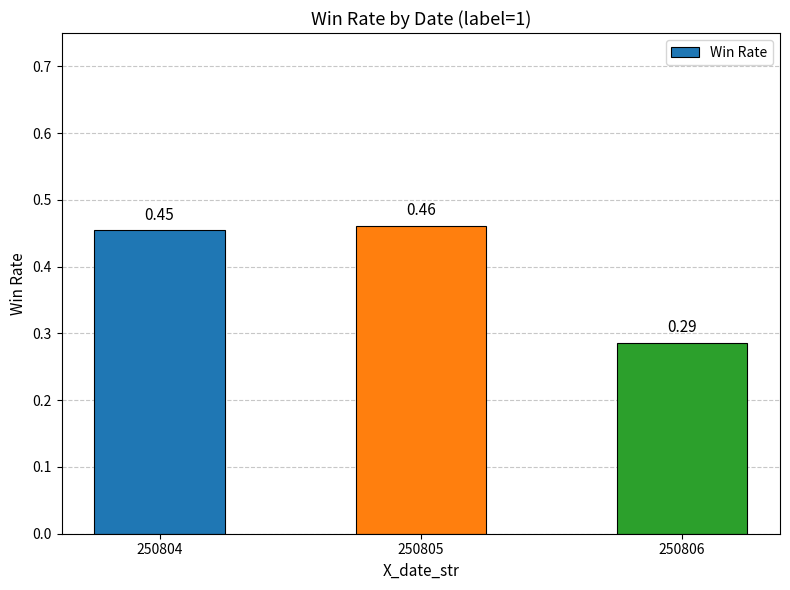

How many bars are there in total?

3